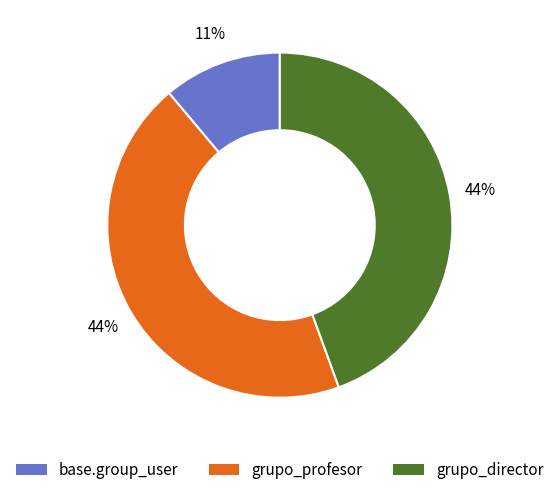

To the nearest percent, what is the difference between the largest and smallest slice percentages?

33%